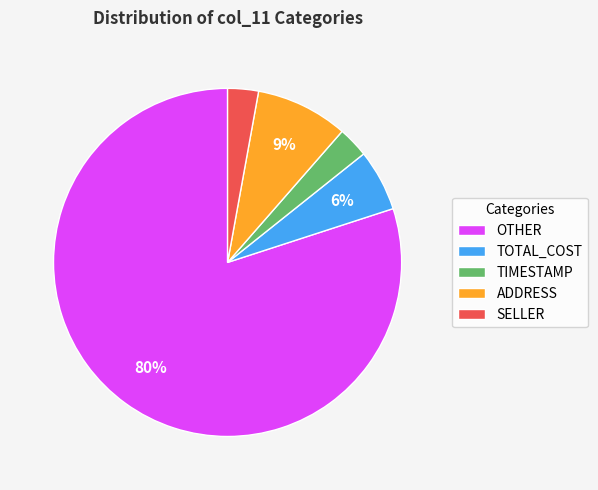

How many slices are in this pie chart?

5